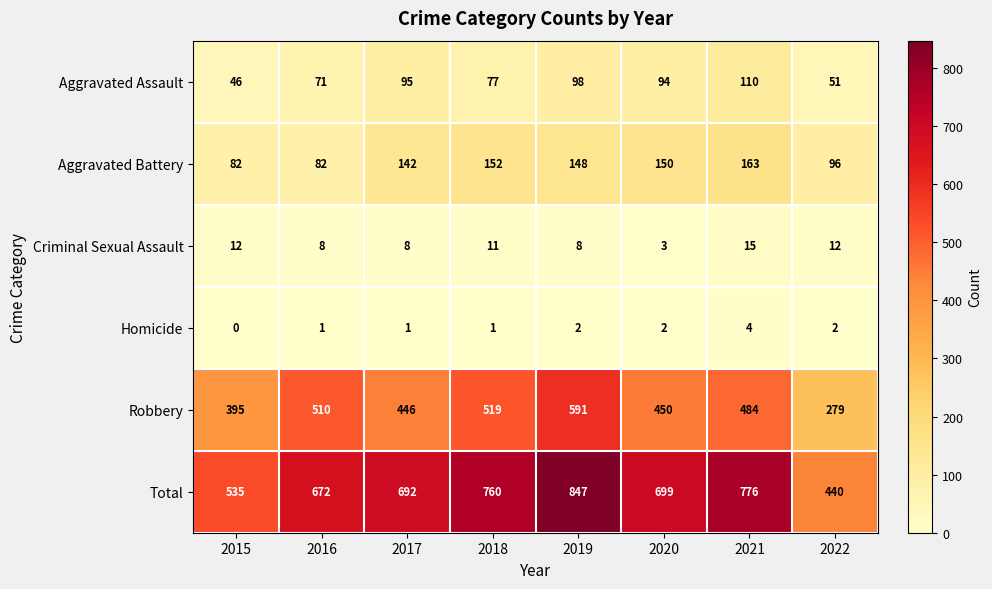

At which category is the sum across all series the highest?

2019